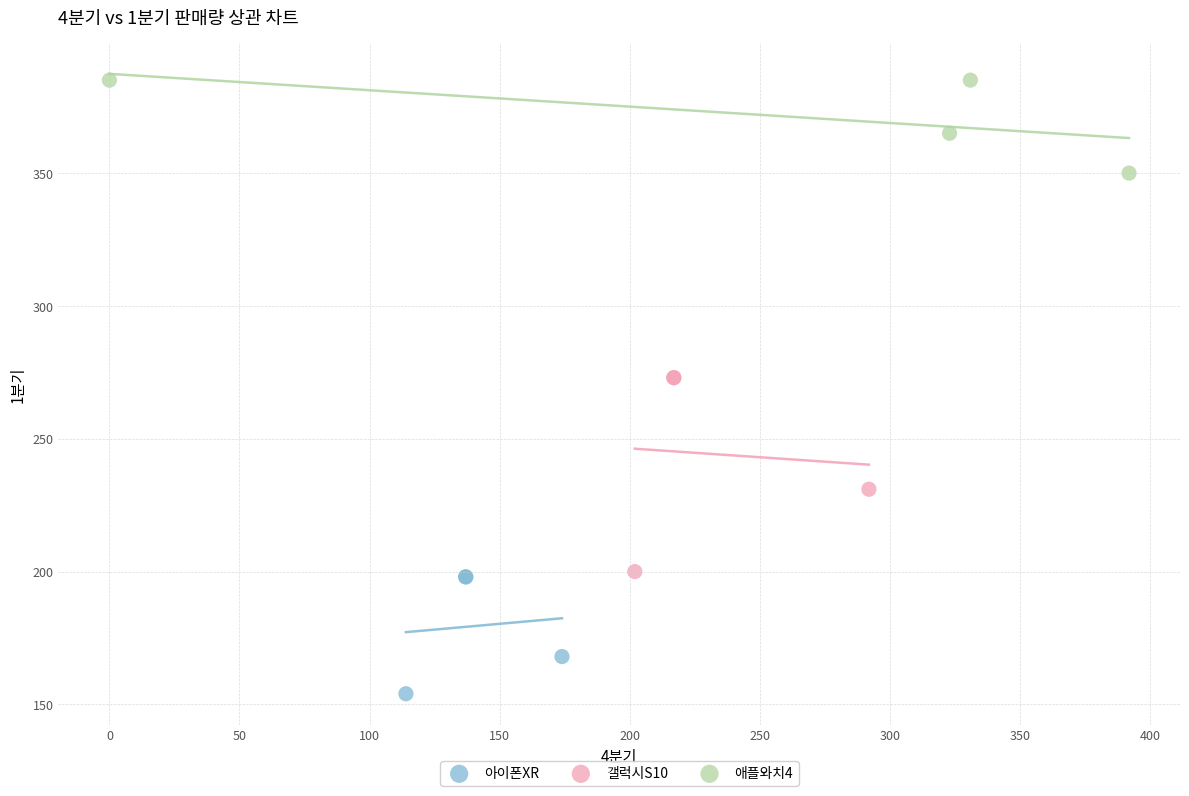

Which series has the widest spread of Y values?

갤럭시S10